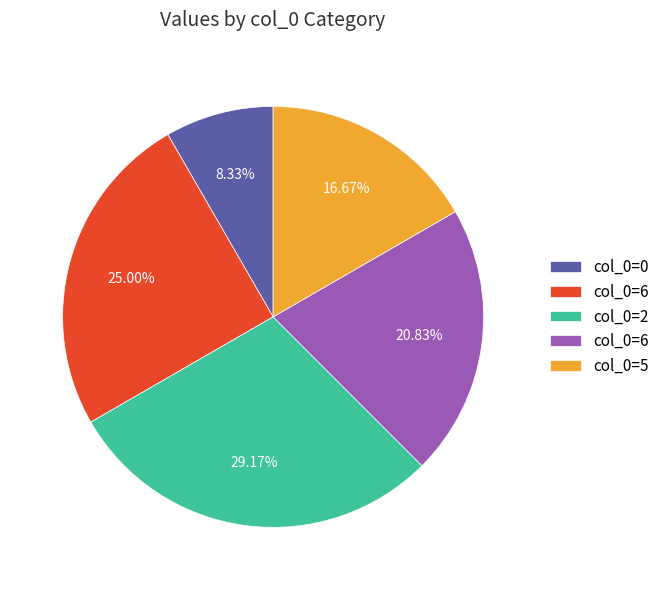

Is there any slice that represents more than half of the pie?

No